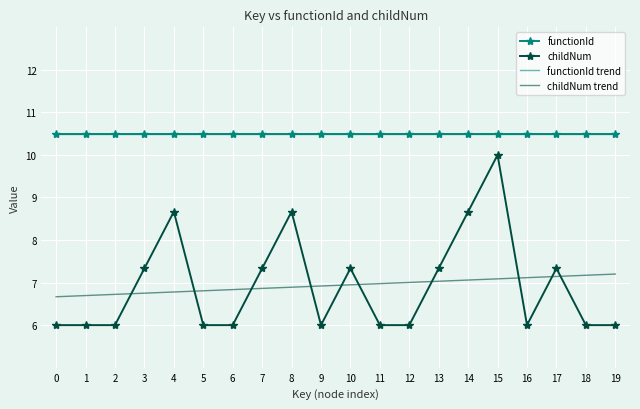

Rank the categories by functionId trend value from highest to lowest.

0, 1, 2, 3, 4, 5, 6, 7, 8, 9, 10, 11, 12, 13, 14, 15, 16, 17, 18, 19